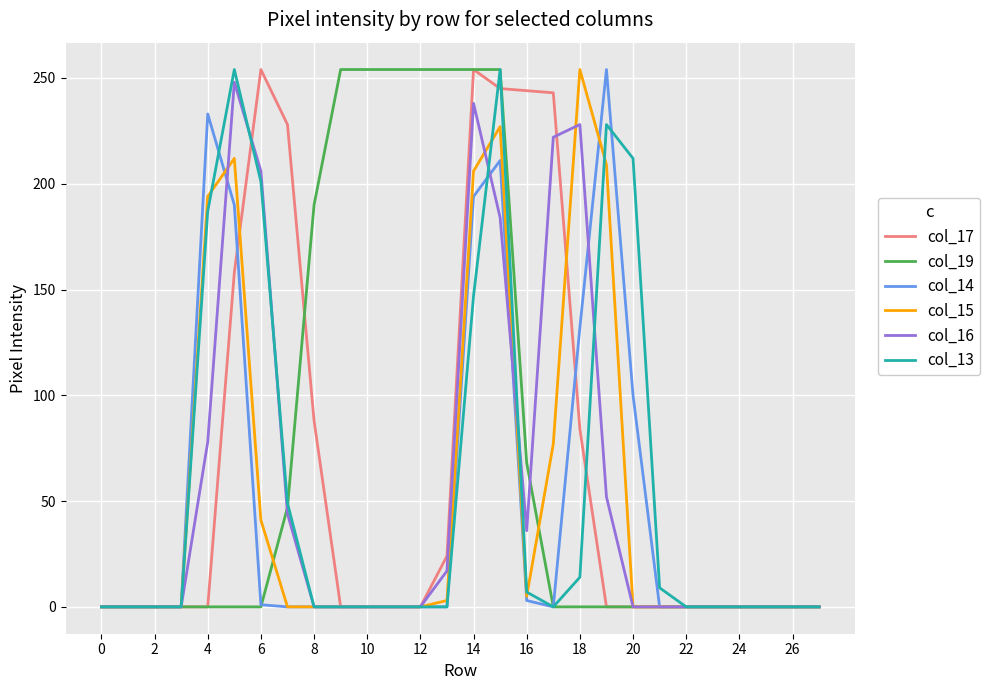

True or false: col_15 has a value of 82 at 12.

False